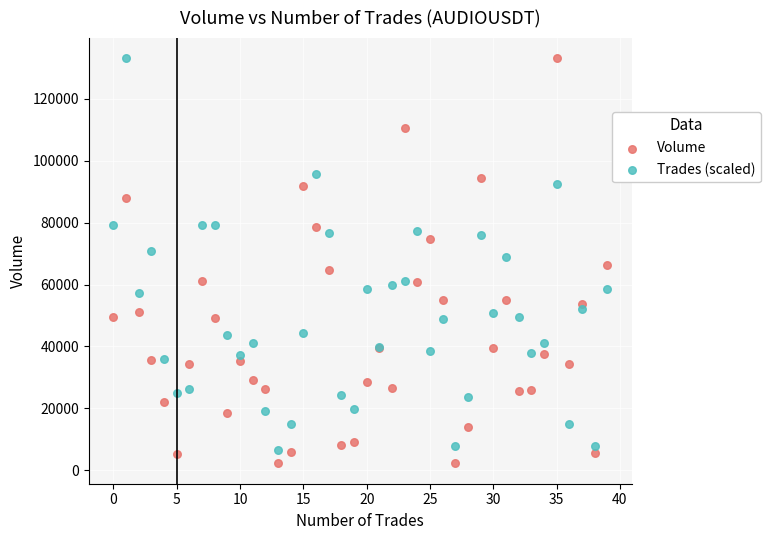

Which series contains the lowest Y value?

Volume